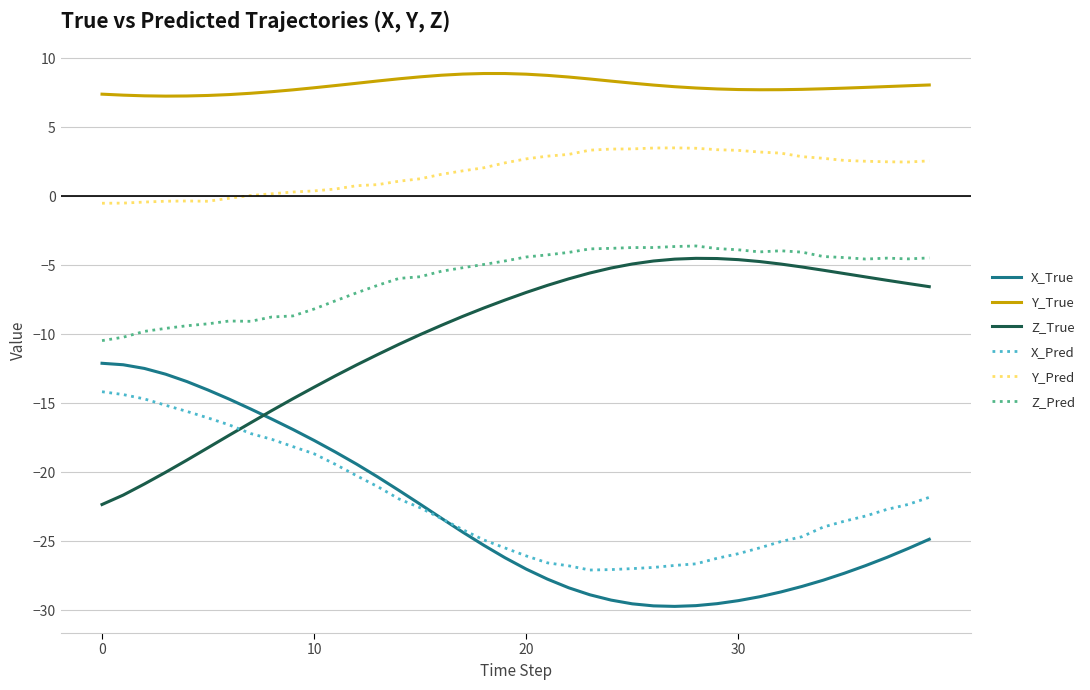

Which series has the largest total across all categories?

Y_True